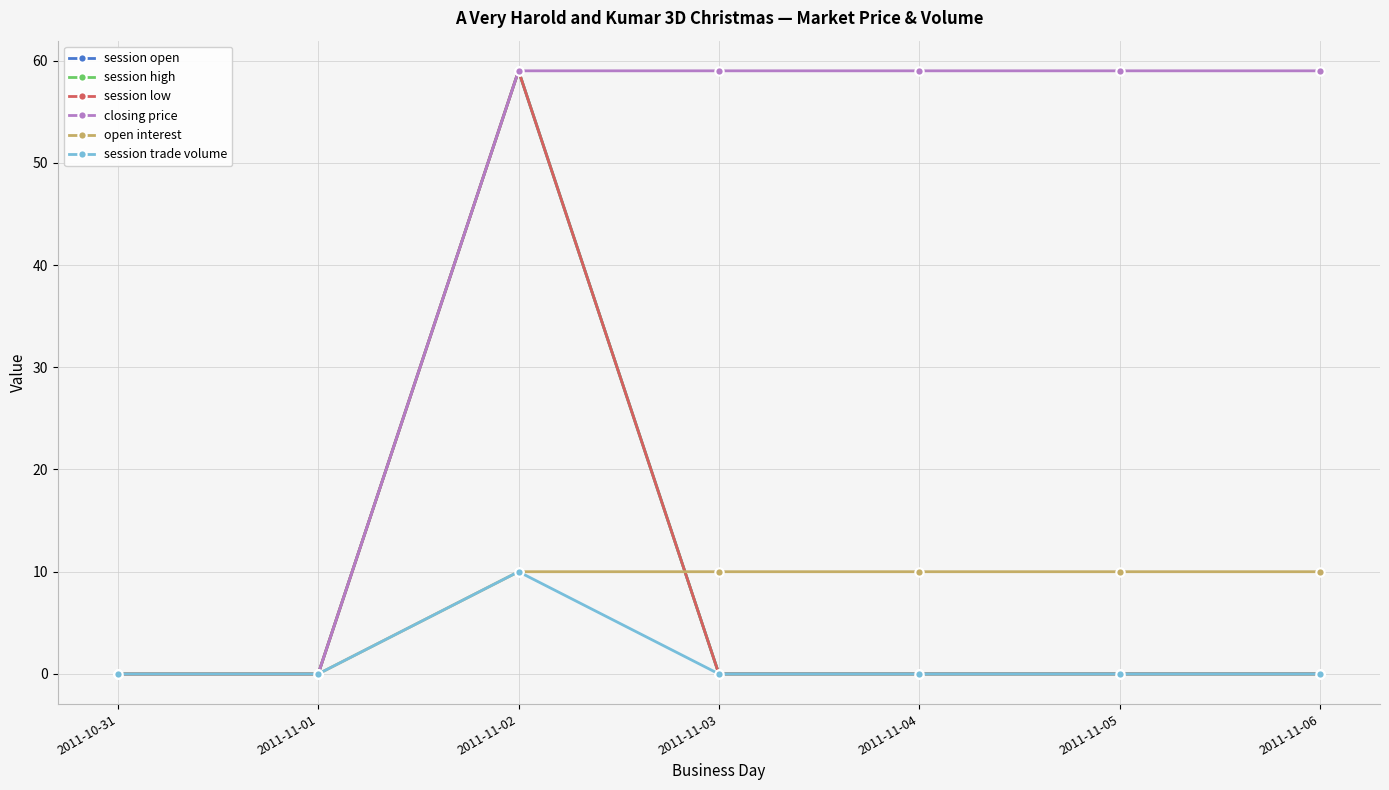

Is this an area chart (filled region under the line)?

No